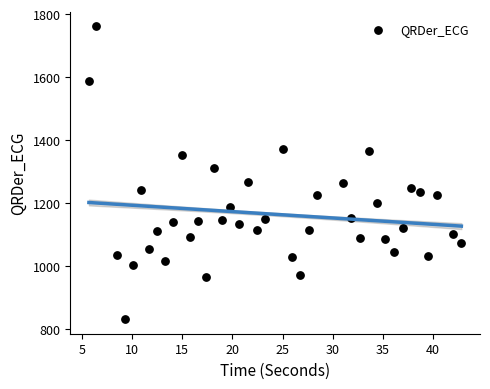

What Y value in the scatter plot is closest to 1295?

1309.5